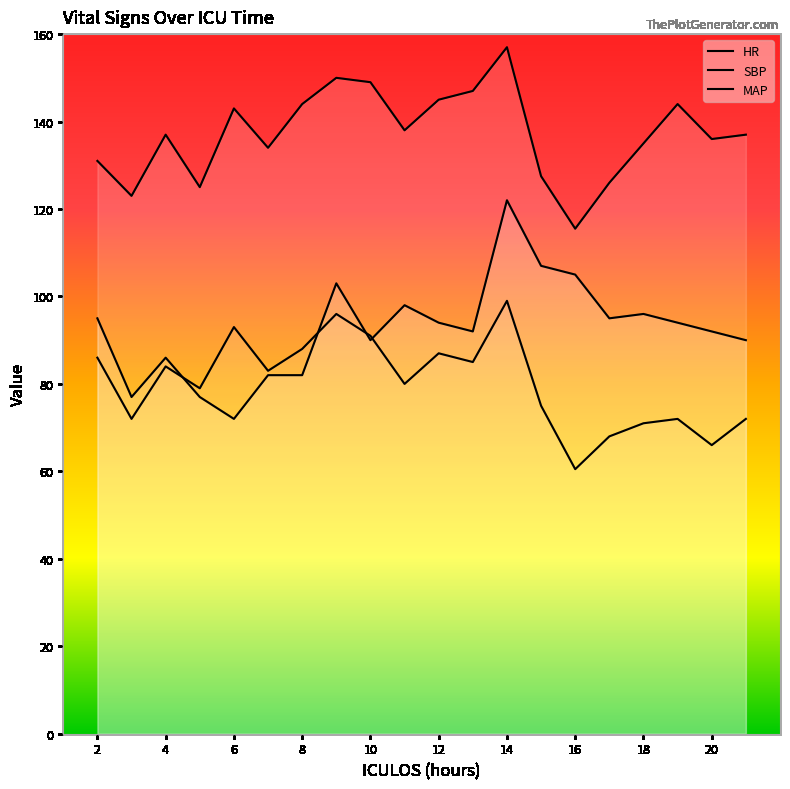

Where does the MAP series first go above 83?

2